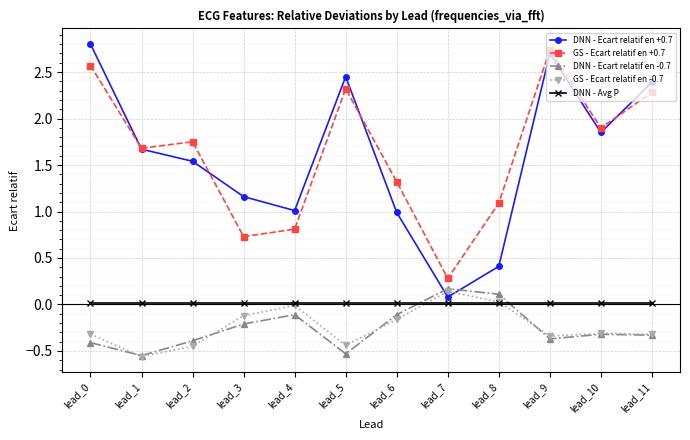

Which series has the widest spread of values?

DNN - Ecart relatif en +0.7